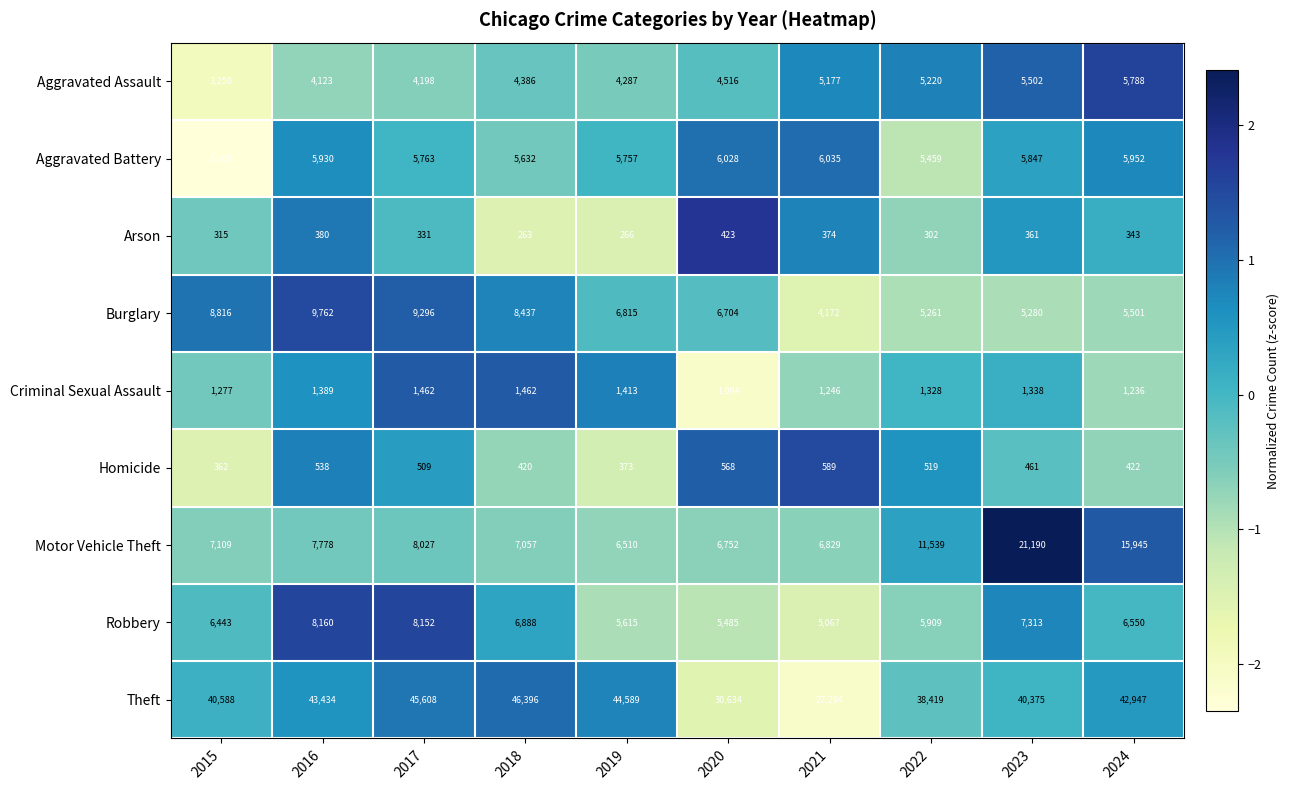

Rank the categories by Burglary value from lowest to highest.

2021, 2022, 2023, 2024, 2020, 2019, 2018, 2015, 2017, 2016